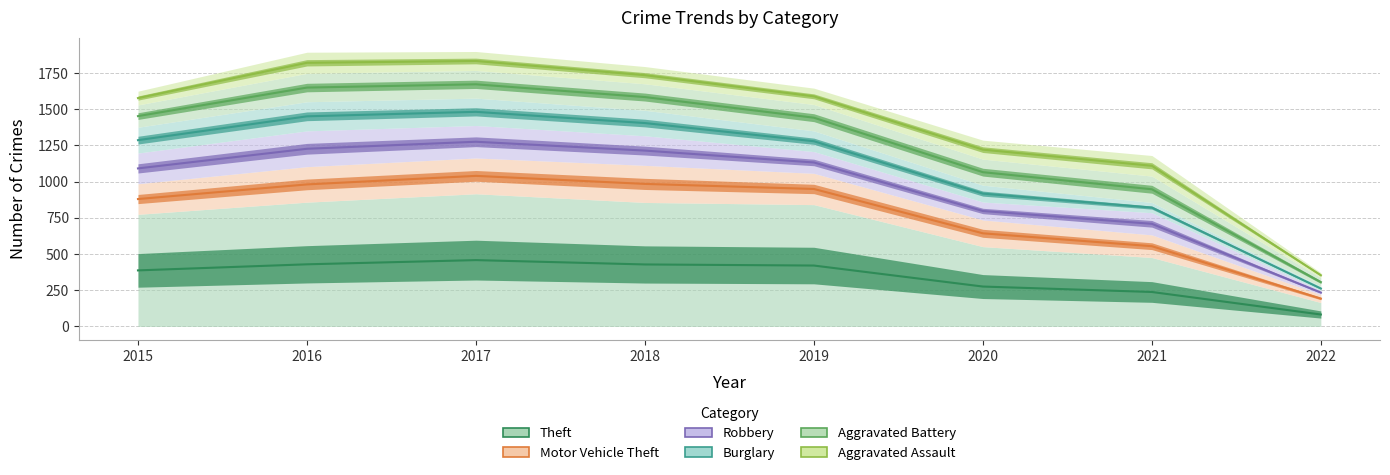

True or false: Aggravated Battery and Theft intersect in this chart.

False